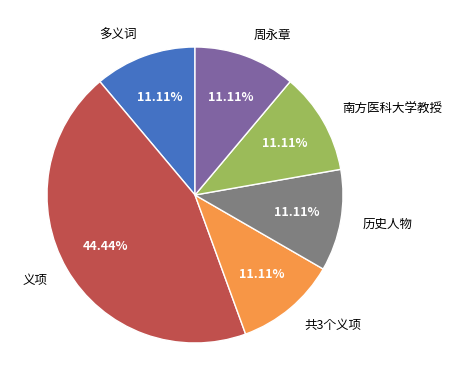

To the nearest percent, what percentage of the pie is 历史人物?

11%